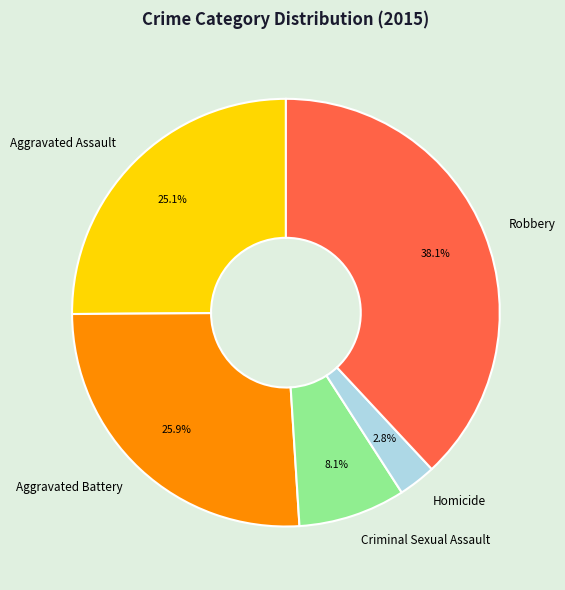

The Aggravated Assault slice represents 40% of the pie. True or false?

False